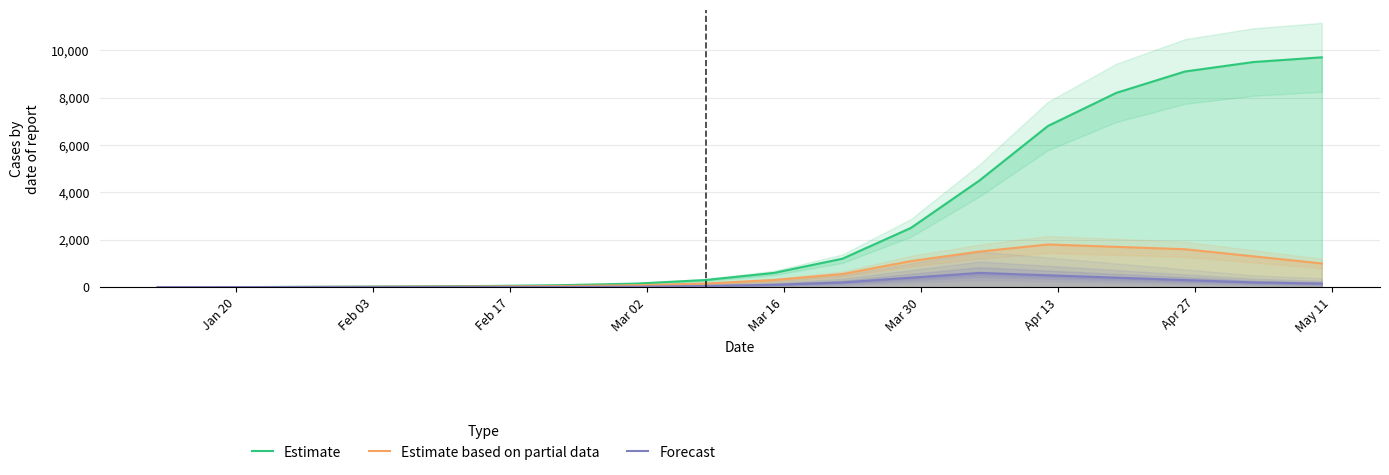

True or false: Estimate based on partial data has more than 2 interior local peaks.

False